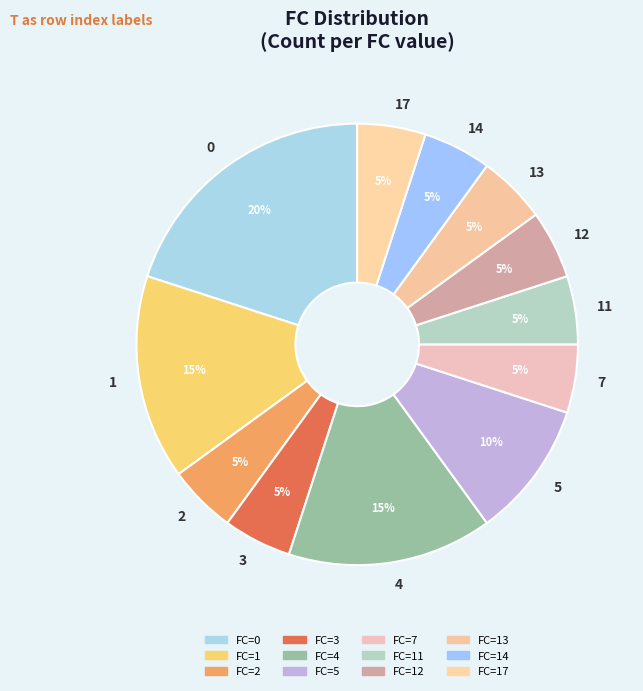

Count the number of slices in the pie.

12